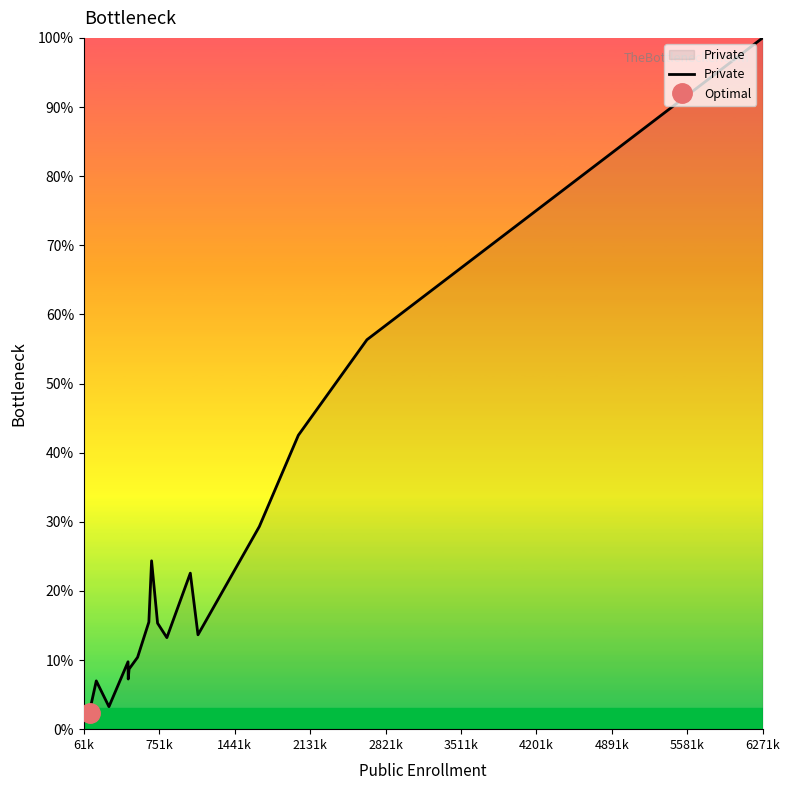

How many points are higher than both their immediate neighbors (excluding endpoints)?

4